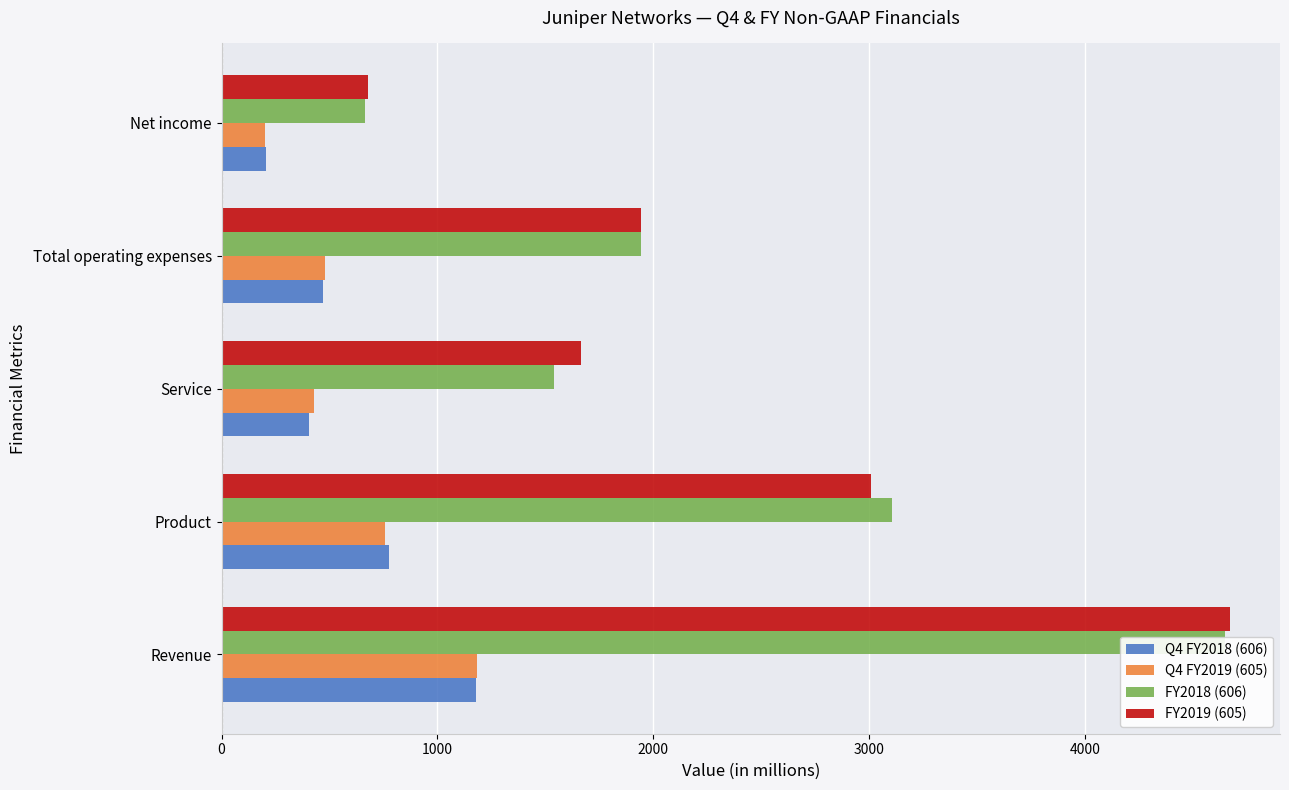

What is the difference between the highest and lowest values at Product?

2350.0